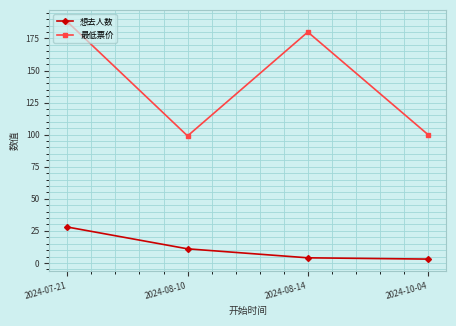

At which category is the sum across all series the highest?

2024-07-21